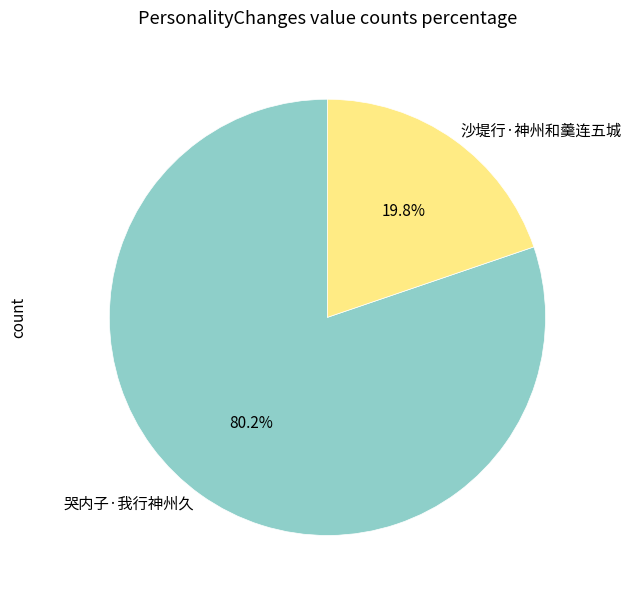

Which category has the smallest portion of the pie?

沙堤行·神州和羹连五城